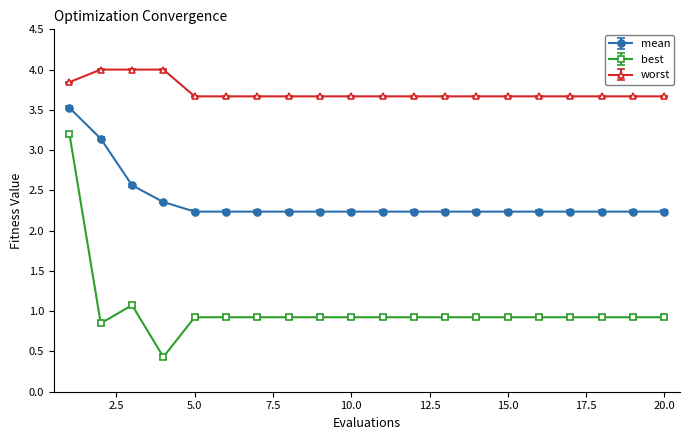

Which series has the widest spread of values?

best